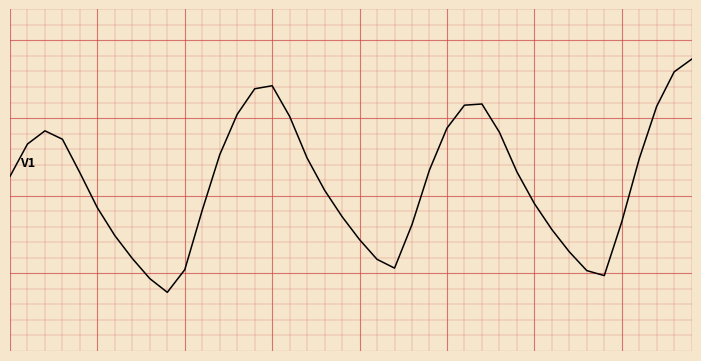

Does the chart have visible grid lines?

Yes